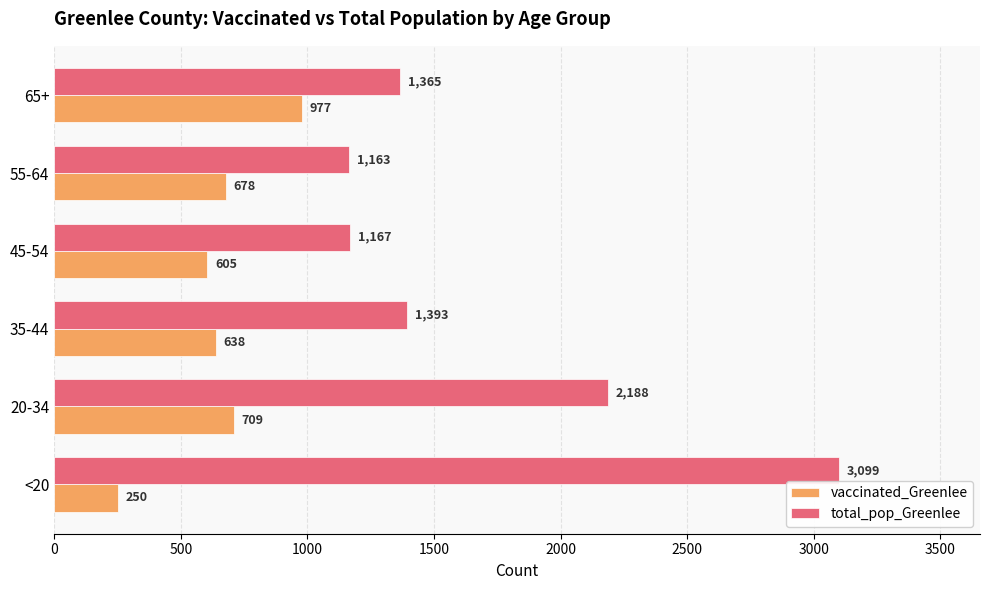

How many categories are shown in the chart?

6